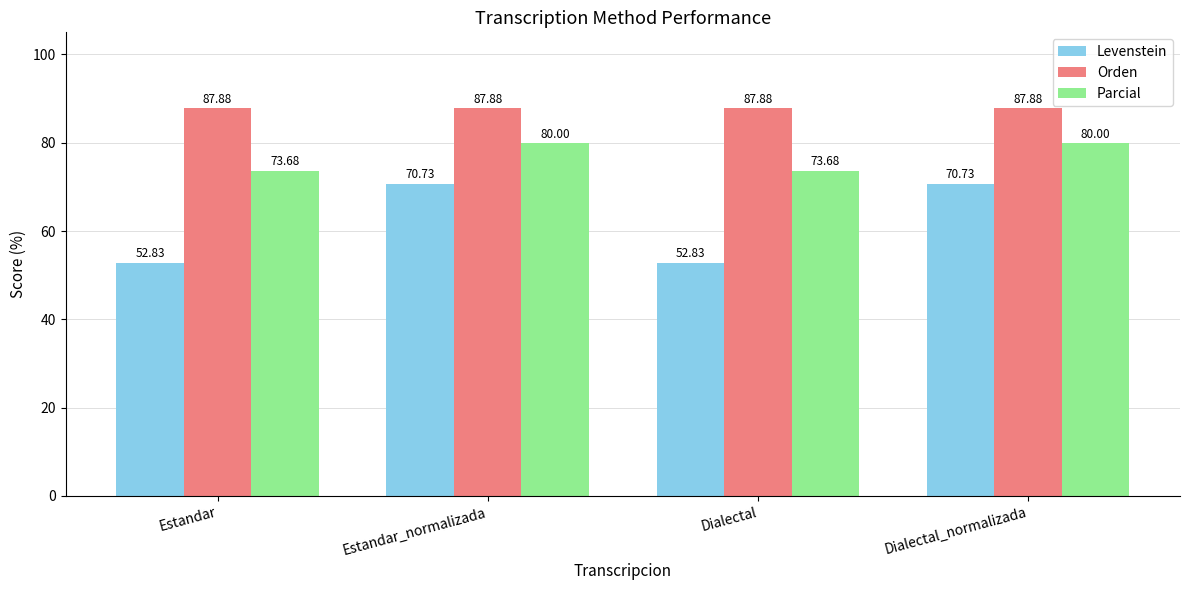

What is the approximate value of Orden at Estandar_normalizada?

87.9